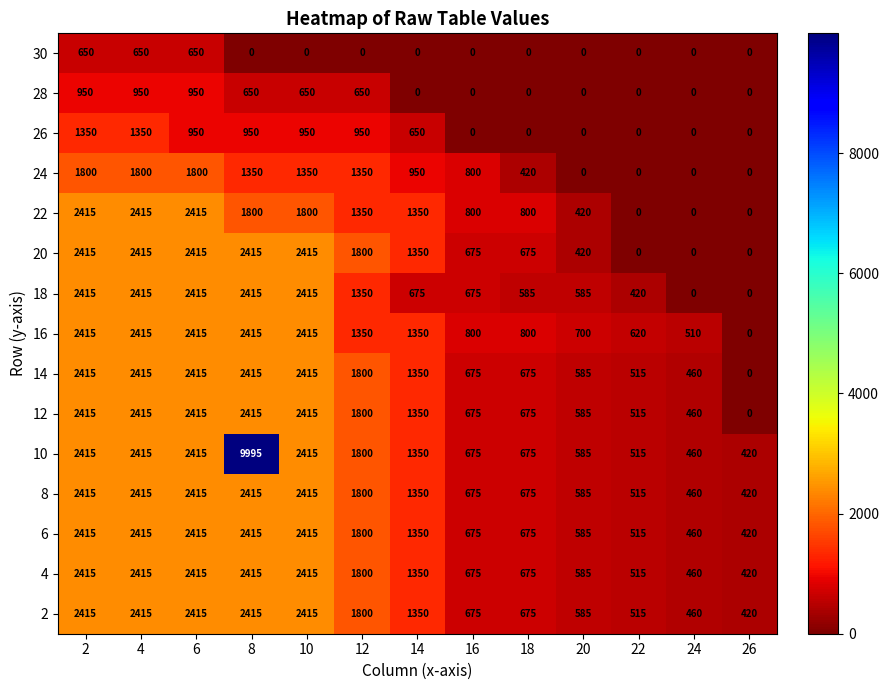

Read the 12 value at 8.

2415